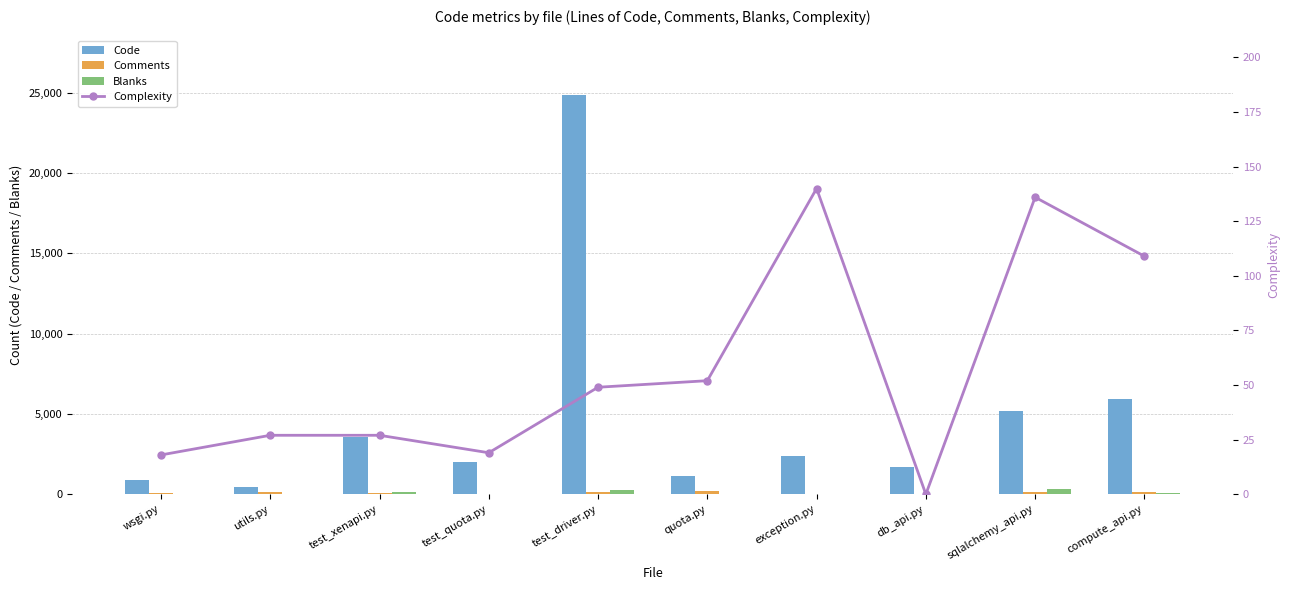

True or false: Complexity has a value of 213 at exception.py.

False